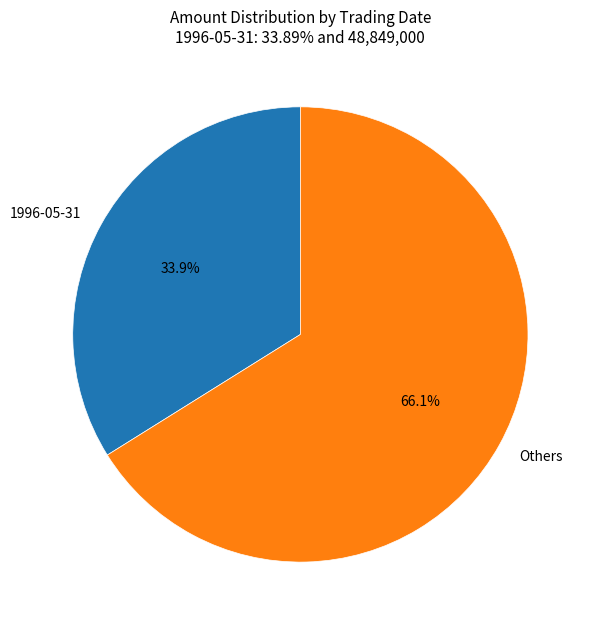

Rank the categories by value from lowest to highest.

1996-05-31, Others